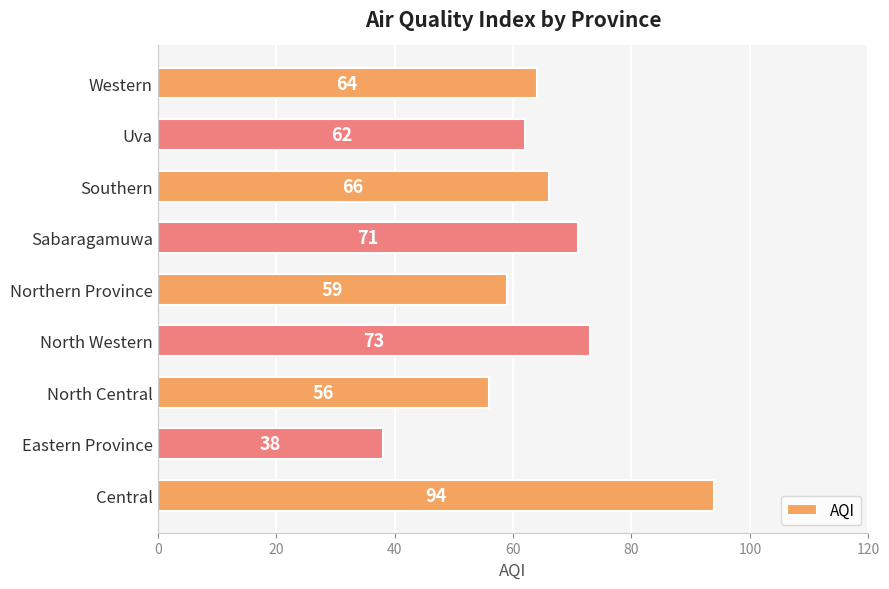

At which category does the chart reach its minimum across all series?

Eastern Province